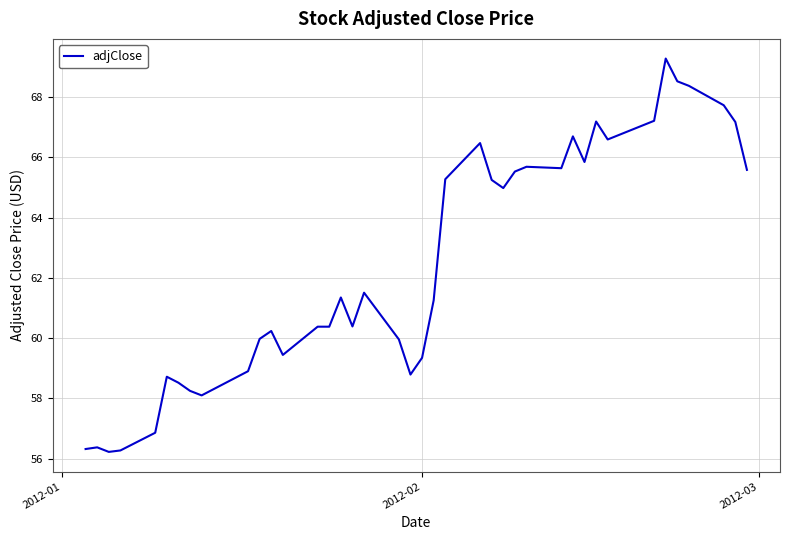

What is the maximum value shown in the chart?

69.3